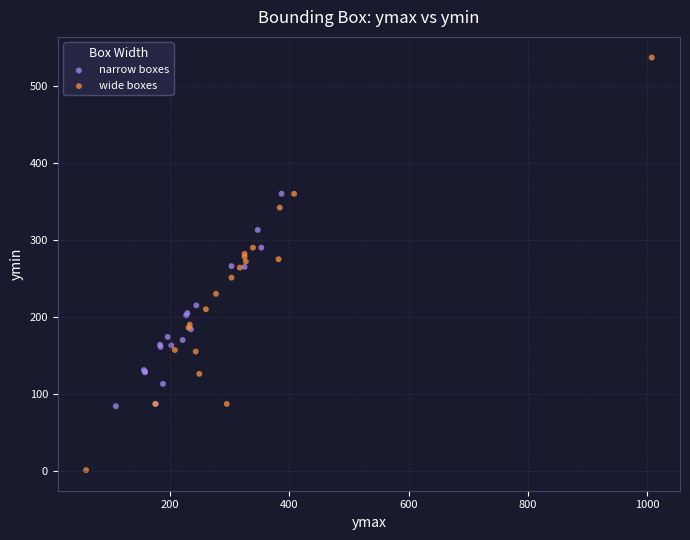

Which series contains the lowest Y value?

wide boxes